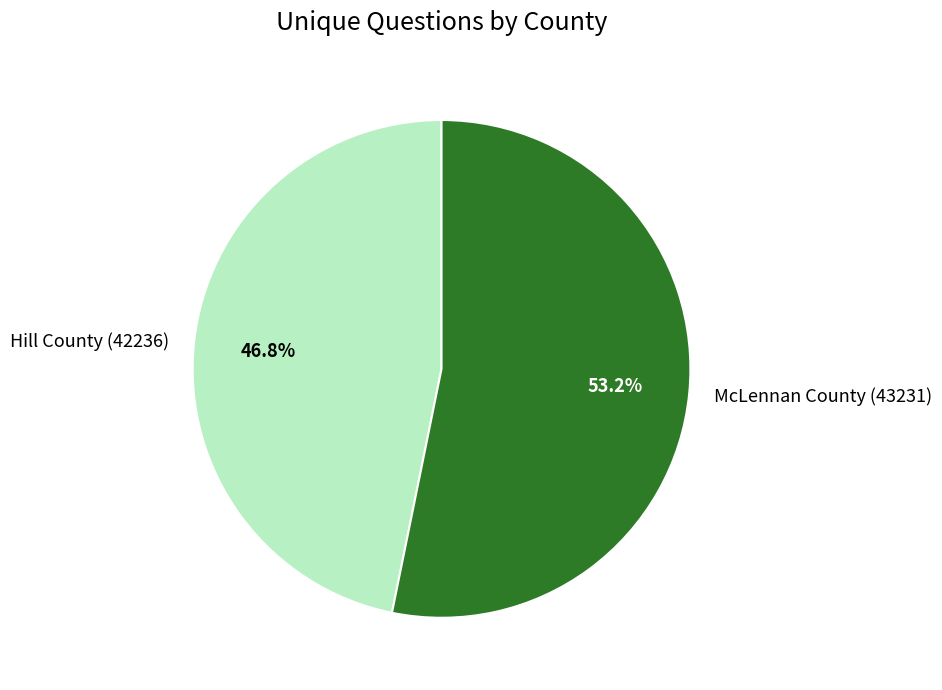

What percentage do McLennan County (43231) and Hill County (42236) together represent?

100.0%